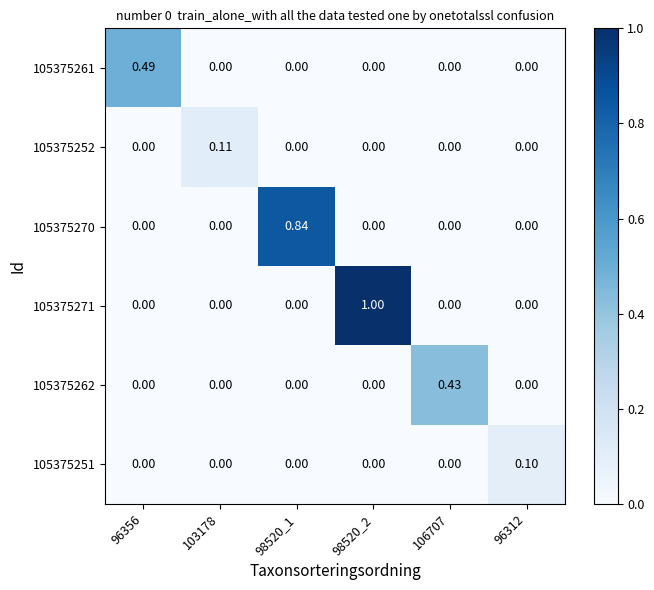

Between 98520_2 and 98520_1, which is larger?

98520_2